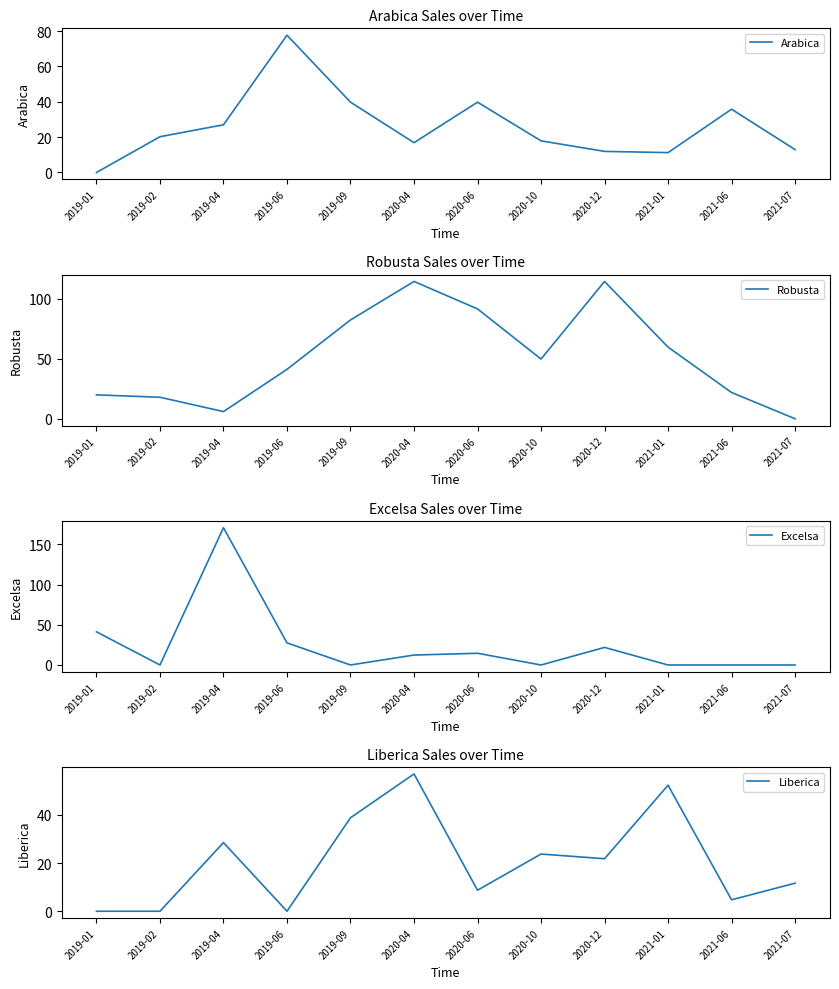

At which category does Liberica reach its first local peak?

2019-04